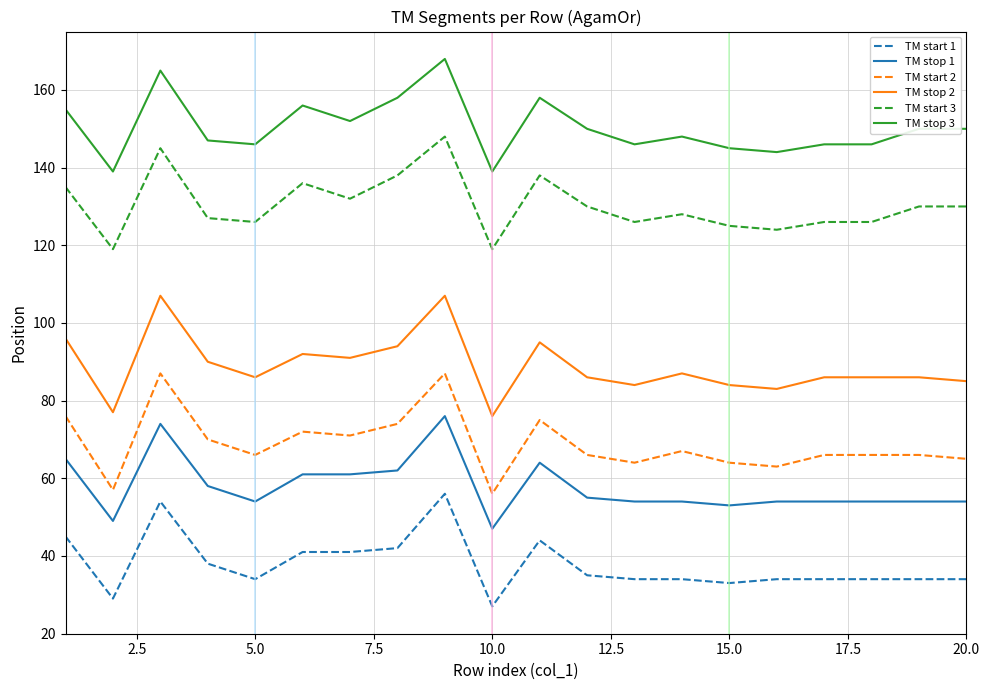

Count the number of categories in the chart.

20